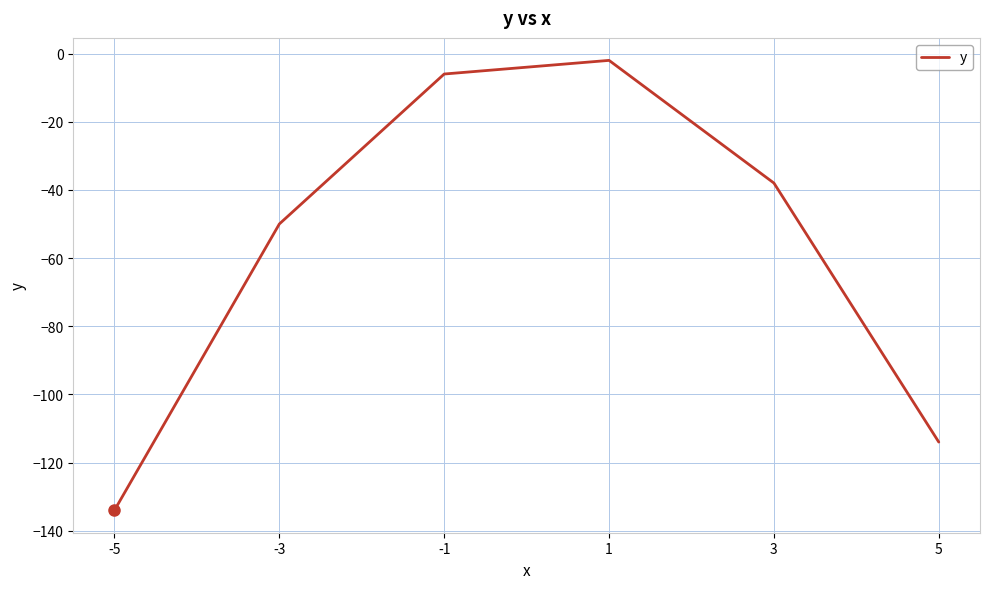

True or false: the data shows -44 at -5.

False